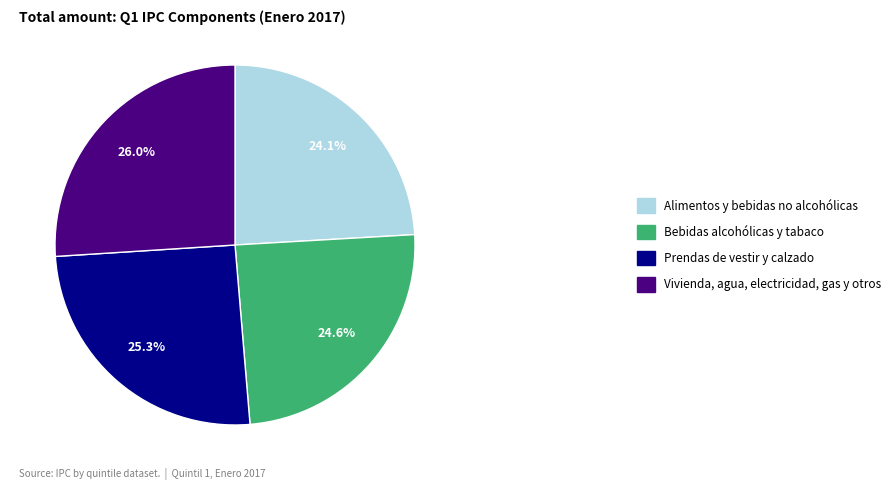

Do Bebidas alcohólicas y tabaco and Alimentos y bebidas no alcohólicas together represent more than half of the pie?

No